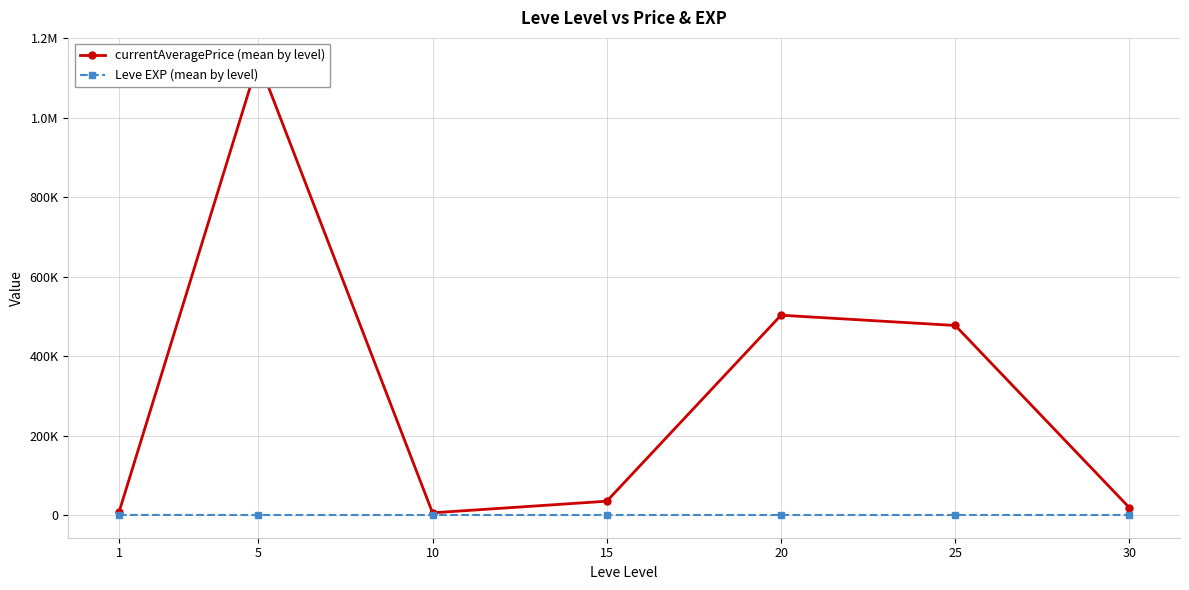

What is the sum of the Leve EXP (mean by level) values at 20 and 1?

225.7